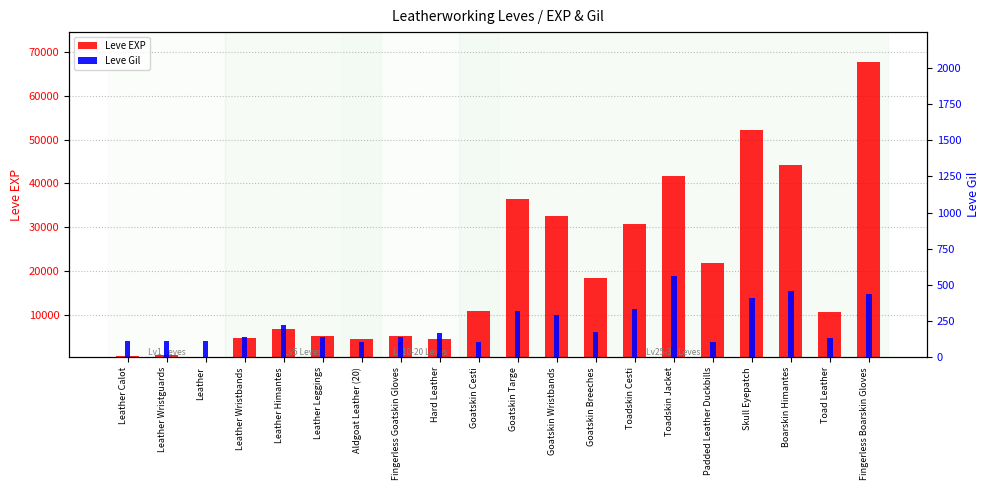

Rank the series at Leather Leggings from lowest to highest value.

Leve Gil, Leve EXP